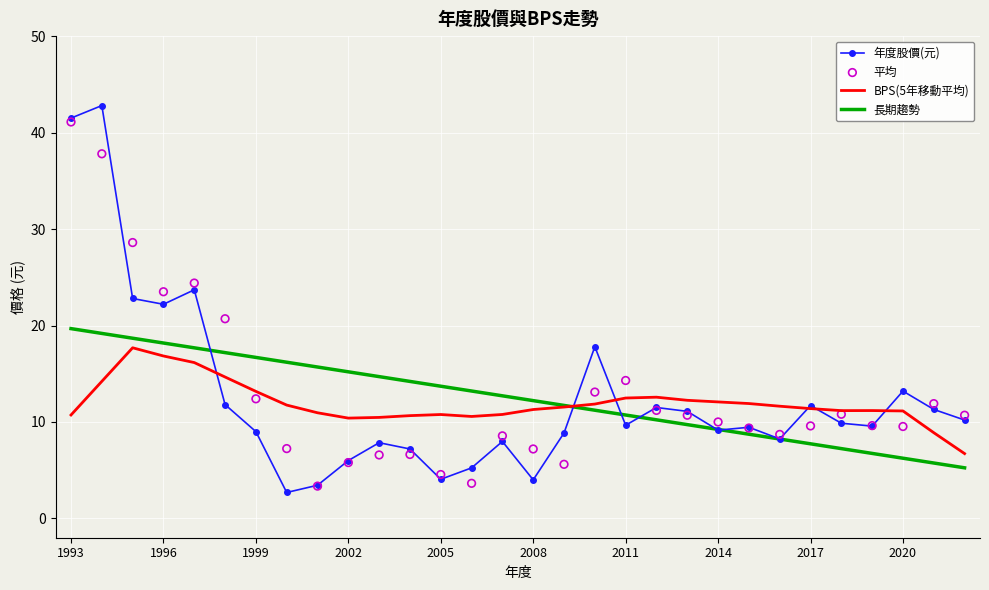

At how many categories does at least one series exceed 11?

29